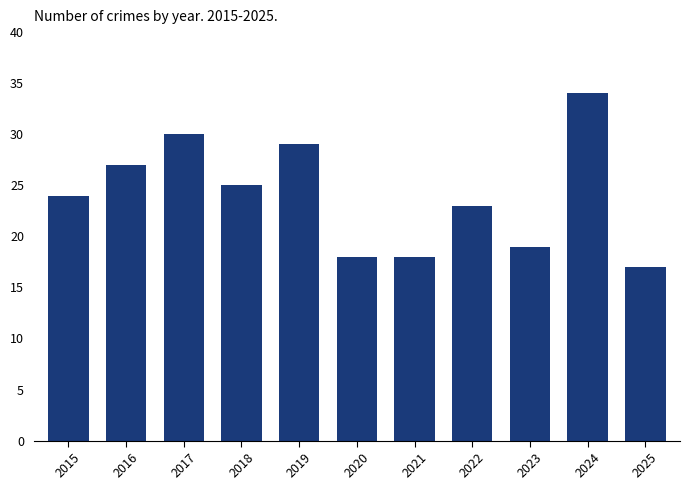

What value does the data have at 2018?

25